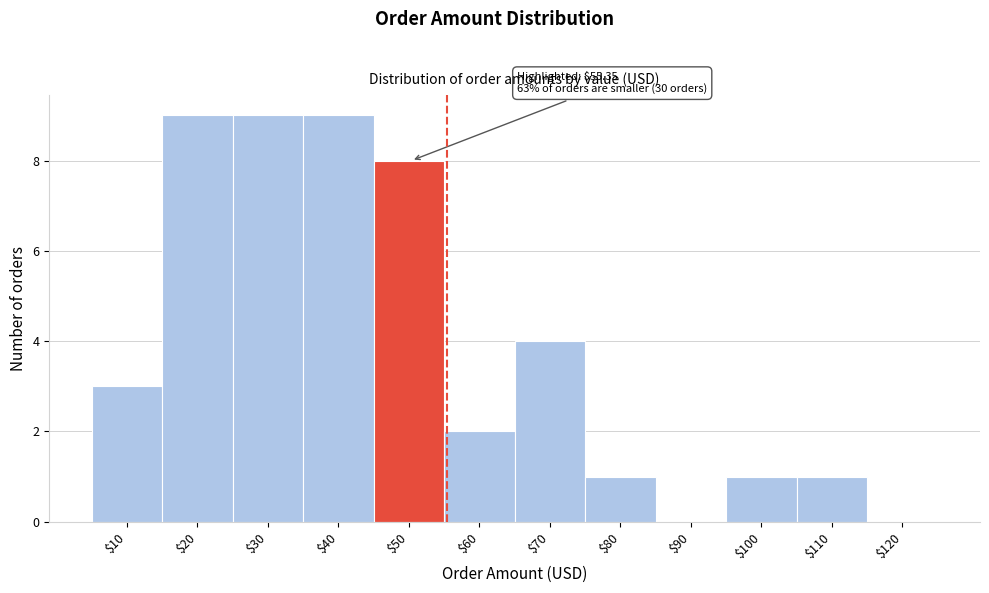

What is the maximum value shown in the chart?

9